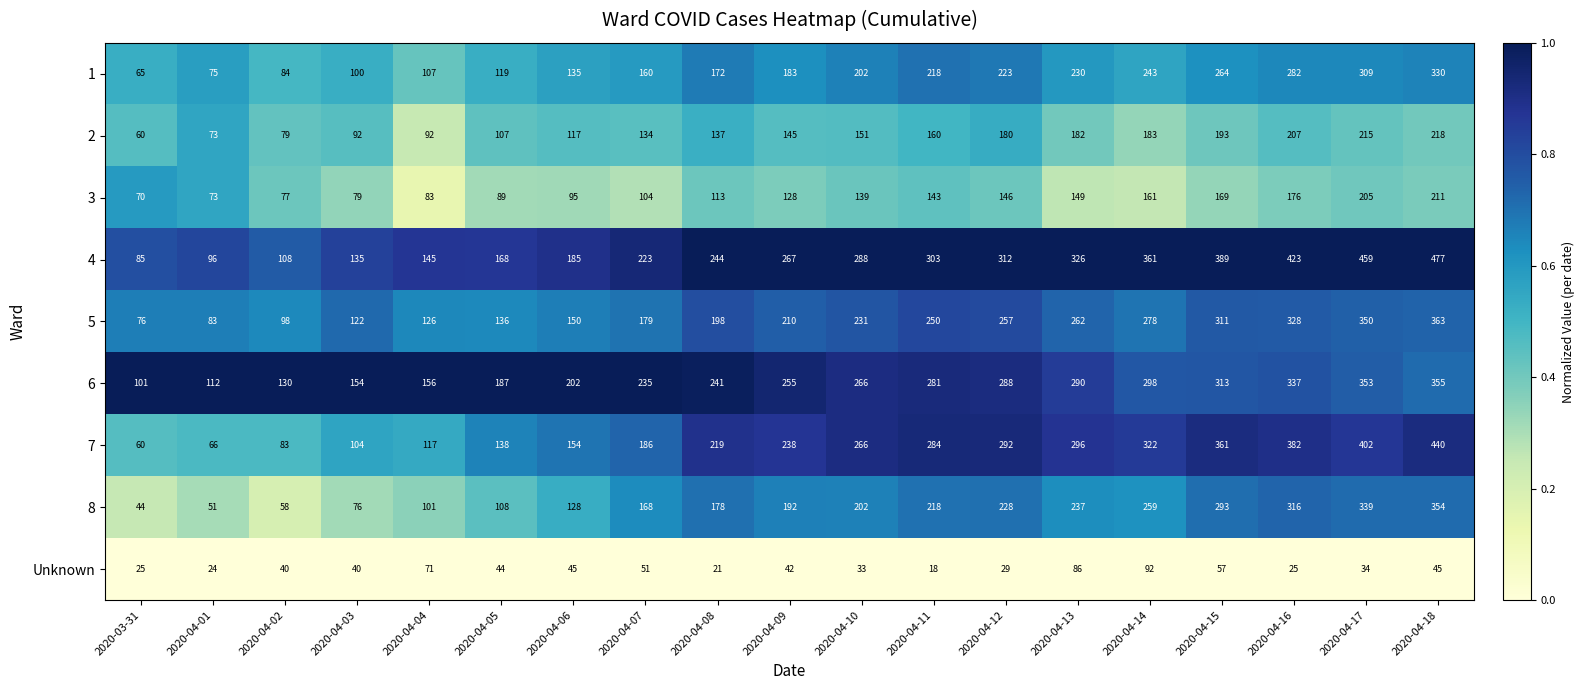

What is the average value of the 7 series?

232